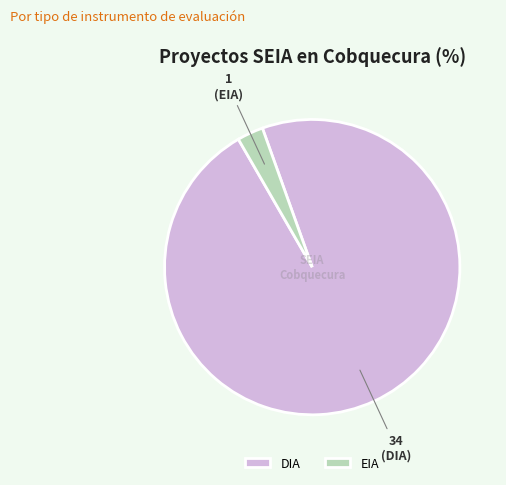

Rank the categories by value from highest to lowest.

DIA, EIA